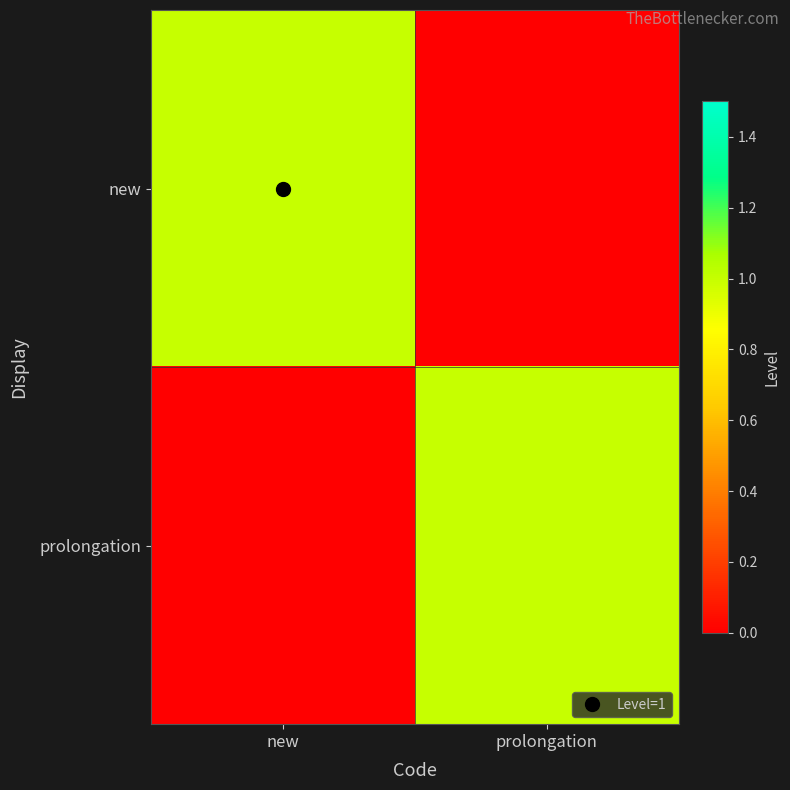

Which series changed the most between new and prolongation?

new